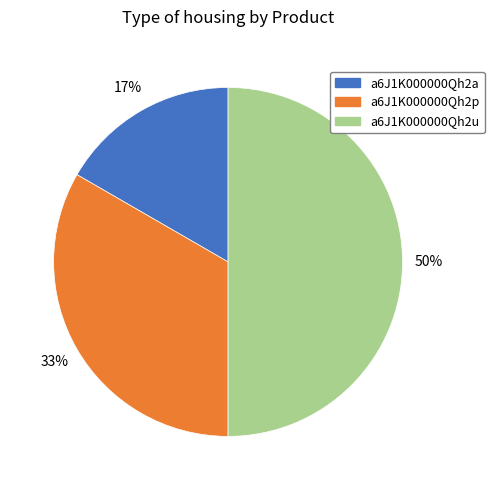

Count the number of slices in the pie.

3